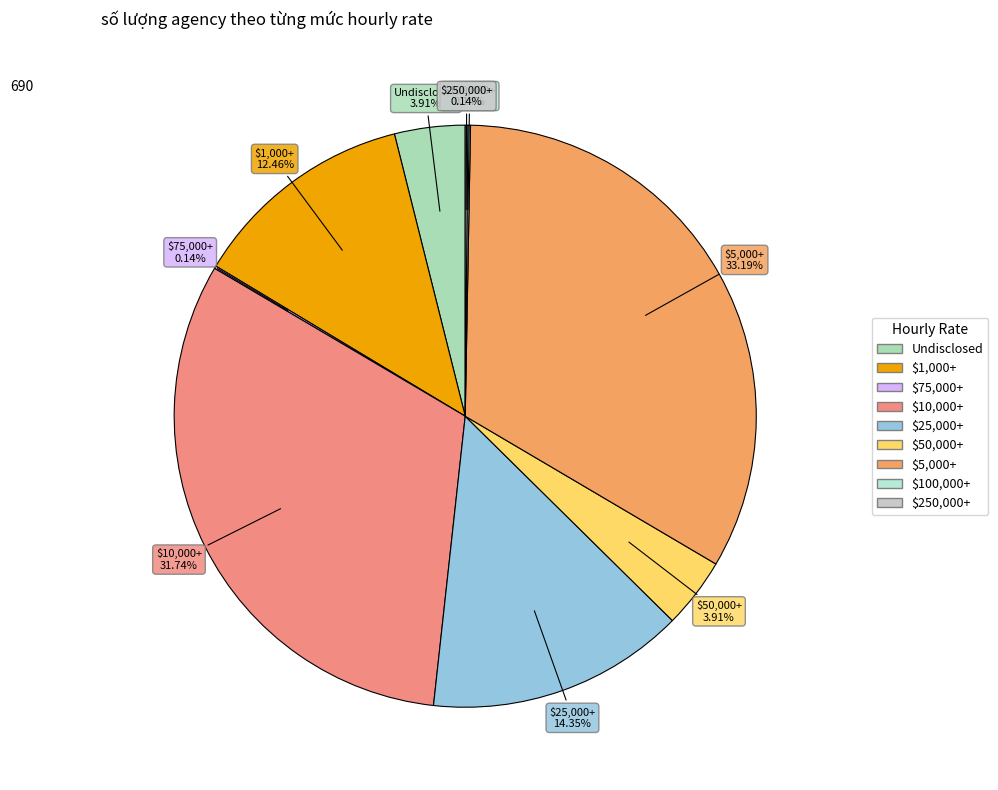

Does any single category account for the majority?

No